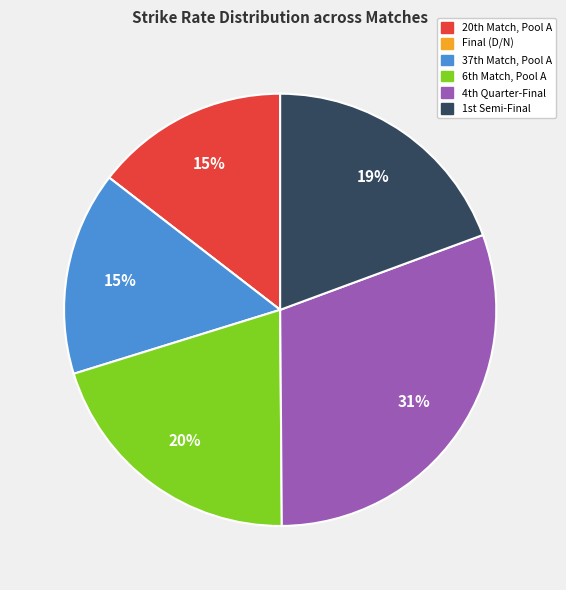

Does any single category account for the majority?

No